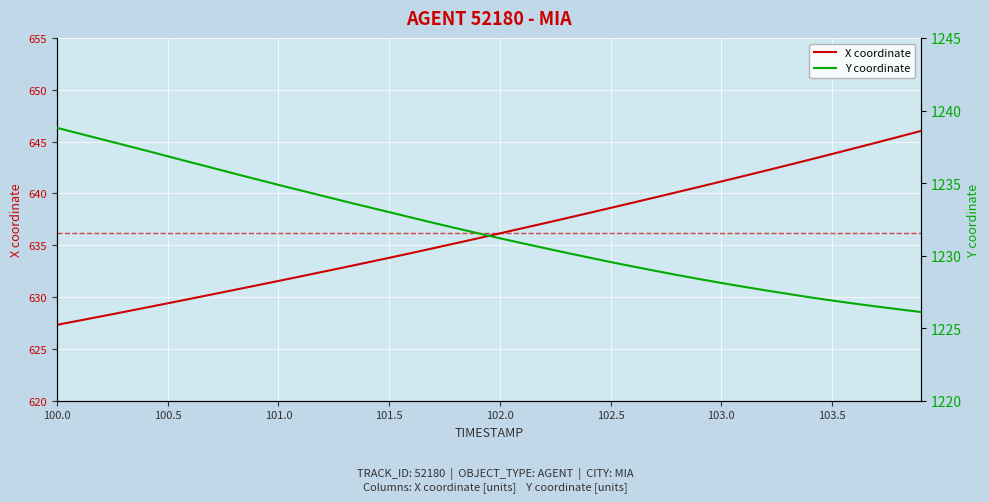

Is it true that X coordinate equals 636.2 at 102.0?

True